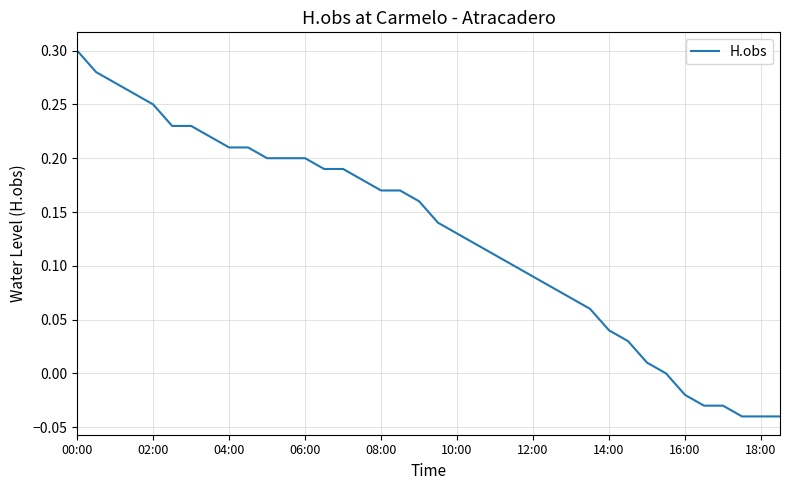

What is the difference between the maximum and minimum values?

0.3